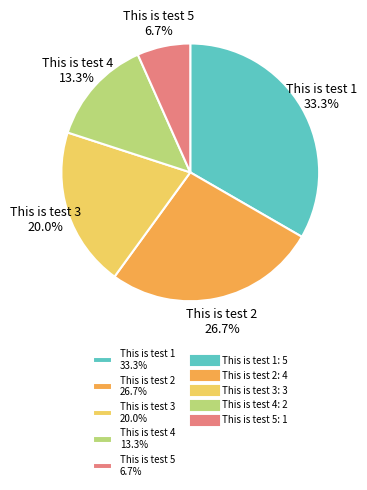

To the nearest percent, what percentage of the pie is This is test 2?

27%